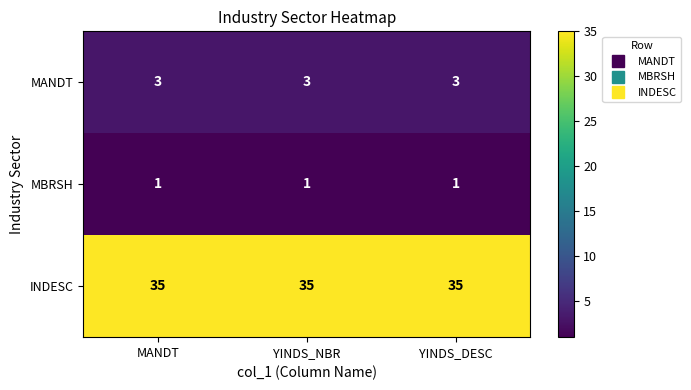

Is it true that MBRSH equals 1 at YINDS_DESC?

True